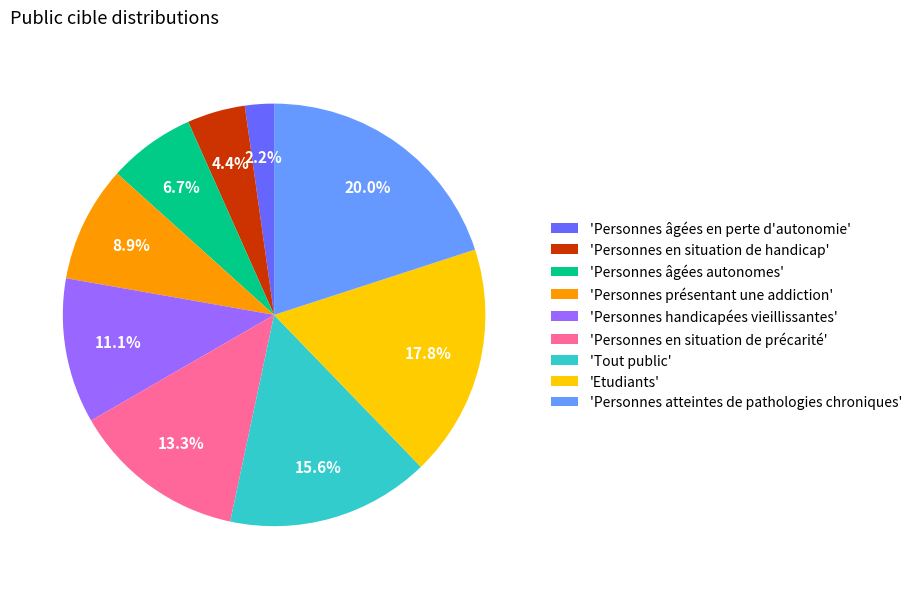

Which category has the biggest portion of the pie?

'Personnes atteintes de pathologies chroniques'